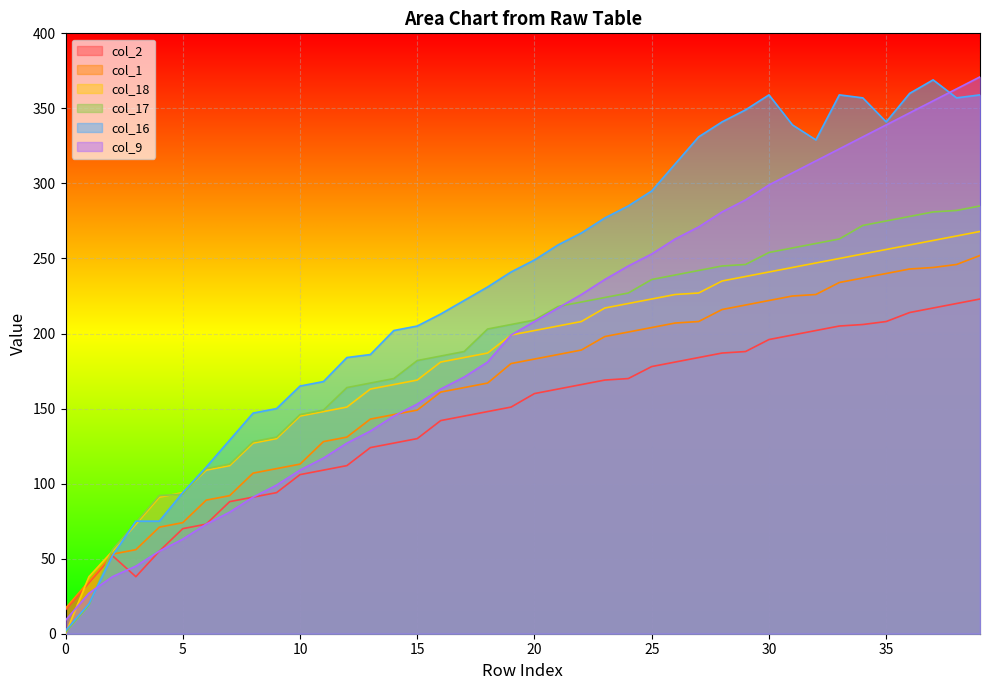

At how many categories does at least one series exceed 339?

10